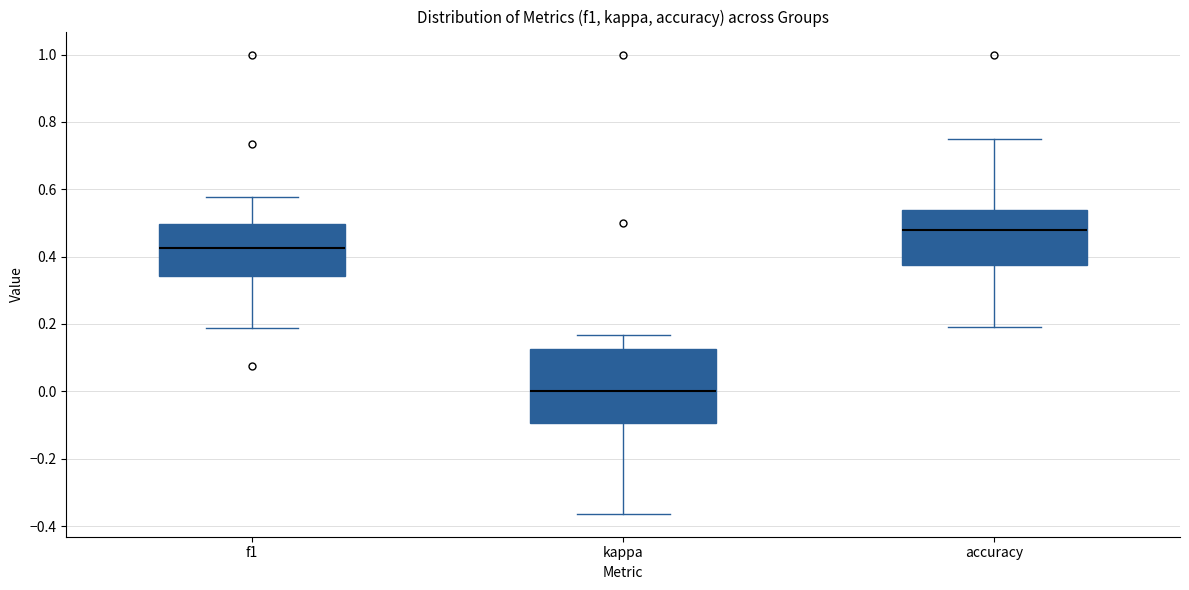

Reading left to right, read every box against the y-axis: the position of its median line, the range the box covers, and the ends of its whiskers. The values are not printed on the chart, so give them approximately, as read against the axis.

f1: median 0.42, box 0.34 to 0.50, whiskers 0.18 to 0.58
kappa: median 0.00, box -0.10 to 0.12, whiskers -0.36 to 0.16
accuracy: median 0.48, box 0.38 to 0.54, whiskers 0.20 to 0.76